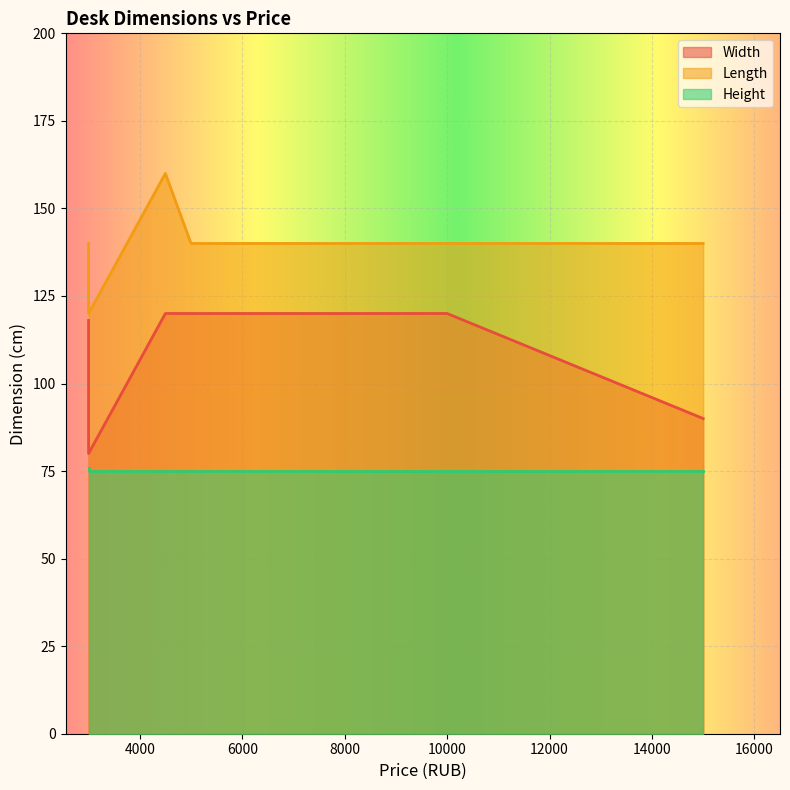

Does the chart display data point markers on the line(s)?

No